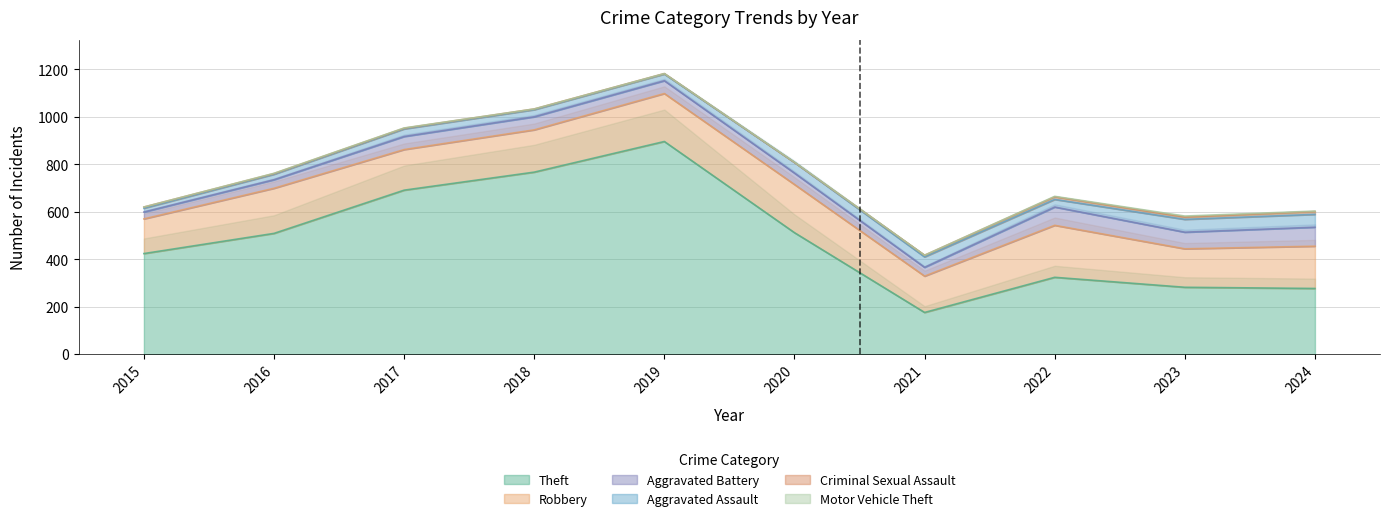

List the labels in order of Aggravated Battery value, smallest first.

2015, 2016, 2021, 2020, 2019, 2017, 2018, 2023, 2022, 2024